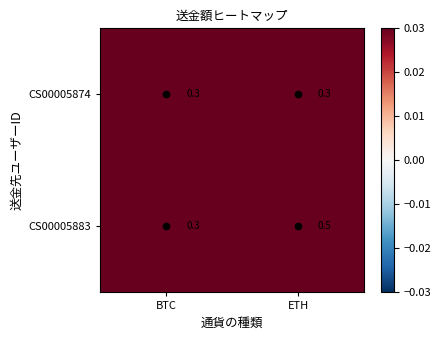

What is the maximum value for CS00005883?

0.5